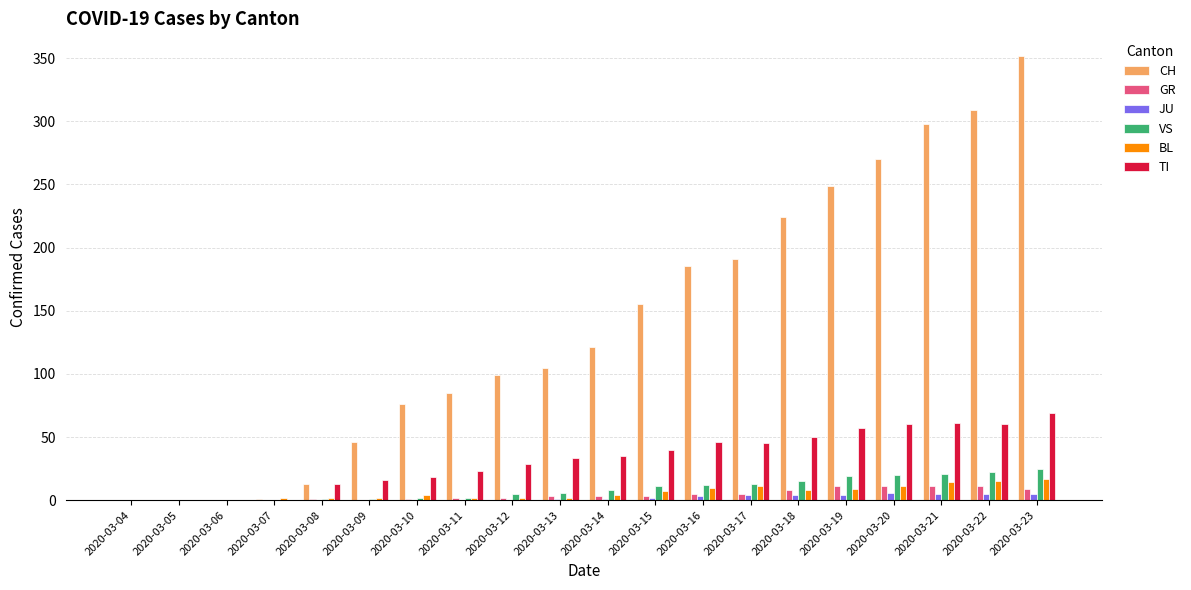

Which category has the highest value in the CH series?

2020-03-23